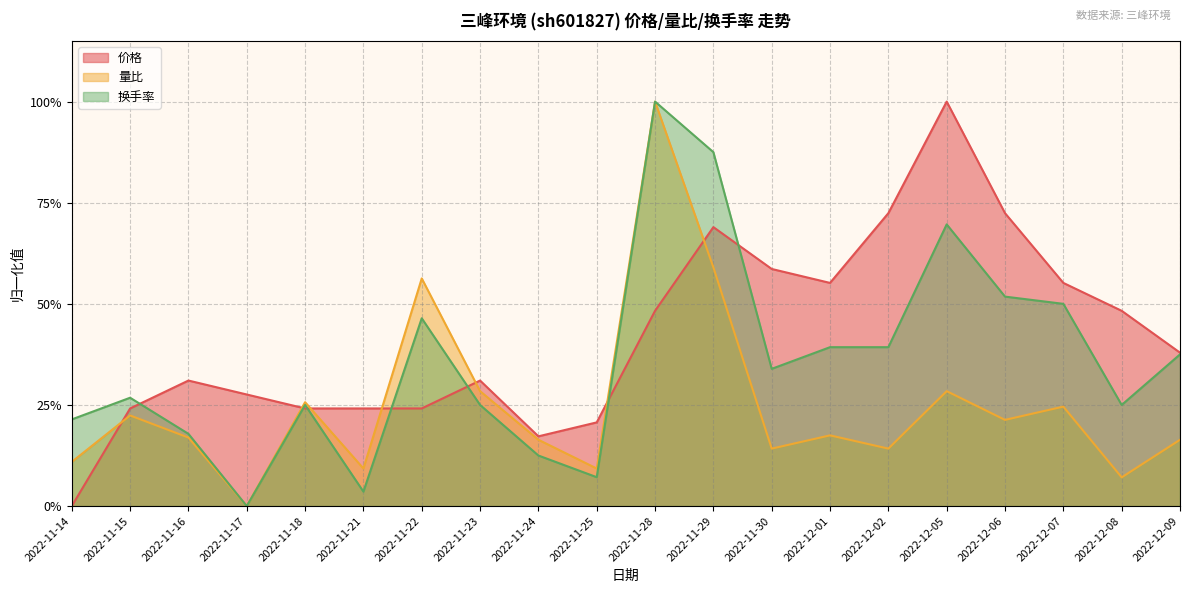

How many series are shown in this chart?

3